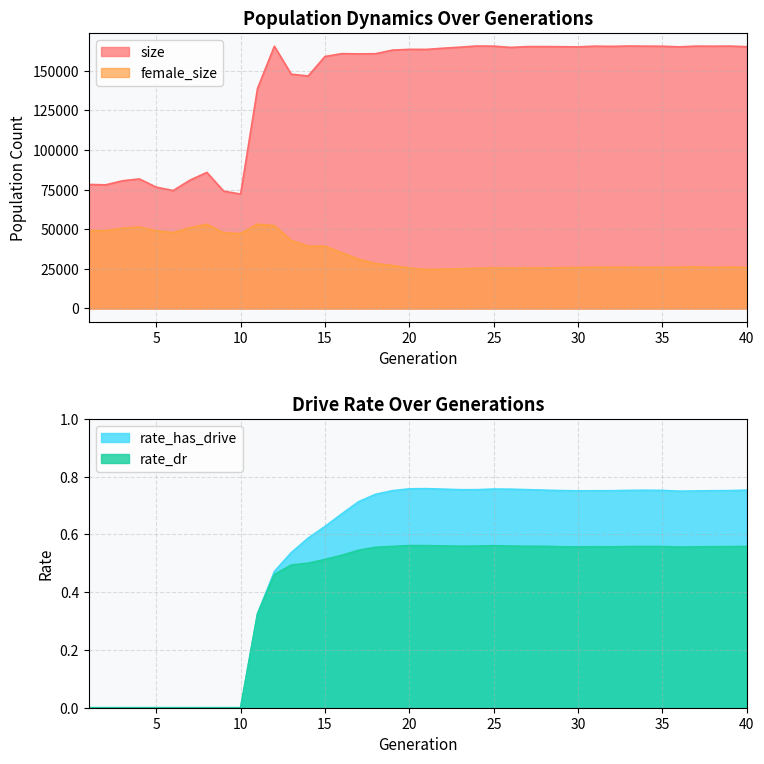

Where is the first local maximum for size?

4